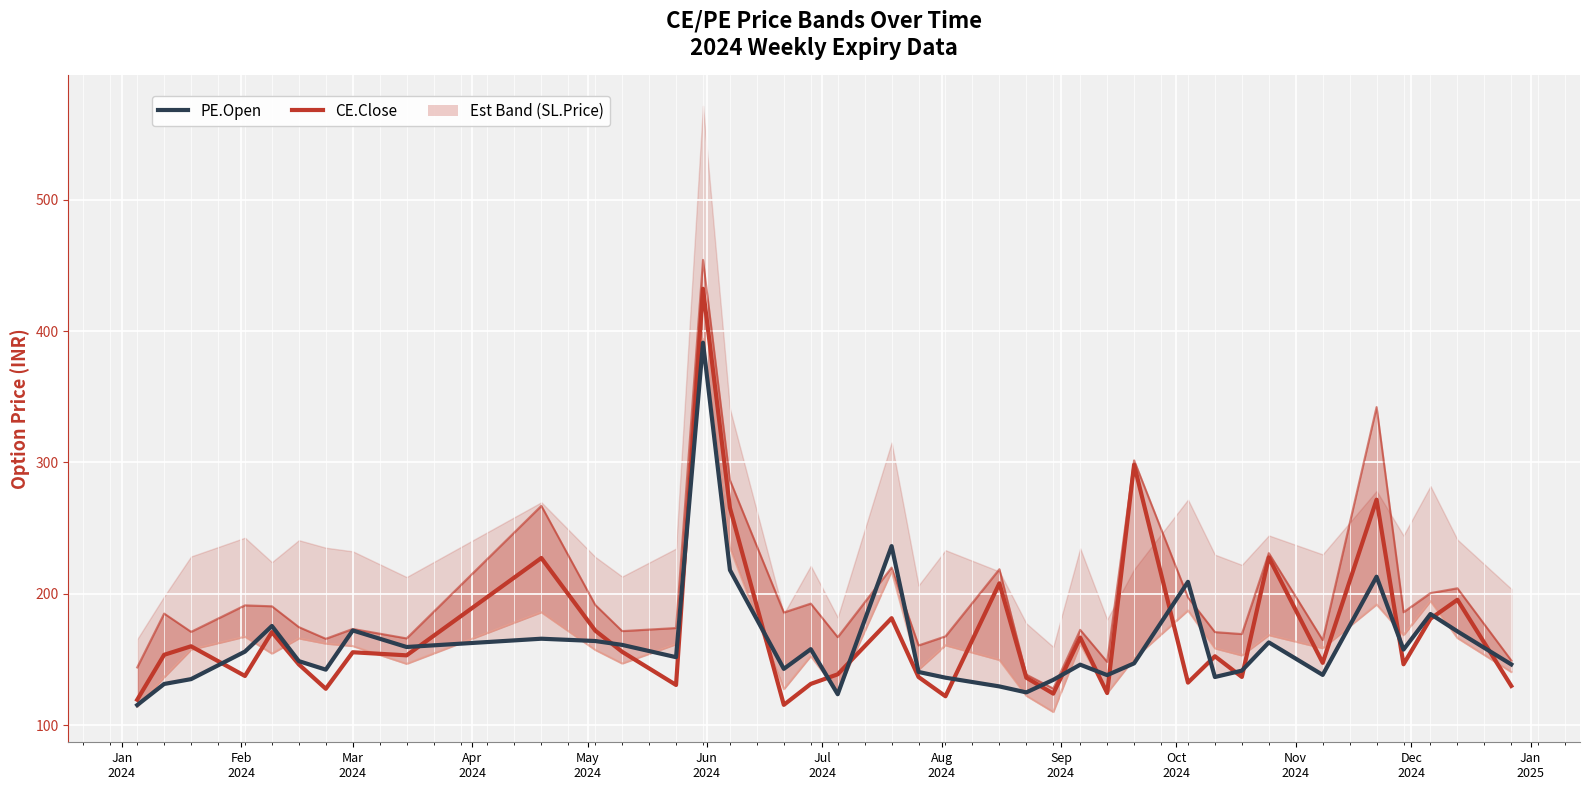

How many interior local valleys does the CE.Close series have?

12